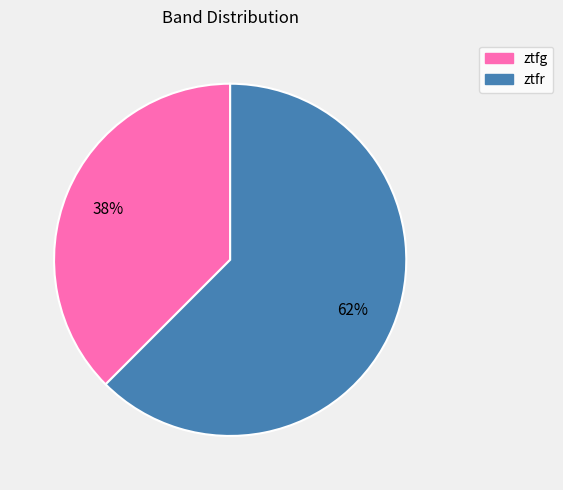

The ztfg slice represents 38% of the pie. True or false?

True